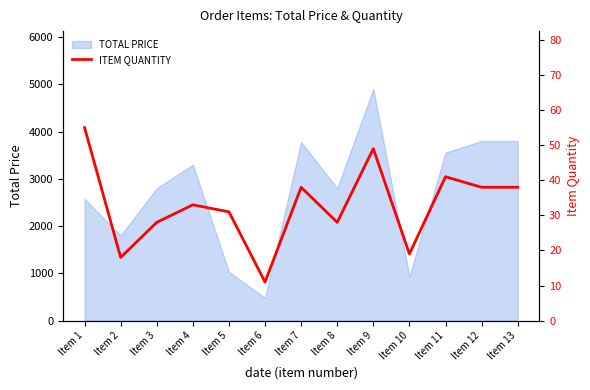

Which category has the lowest value in the TOTAL PRICE series?

Item 6